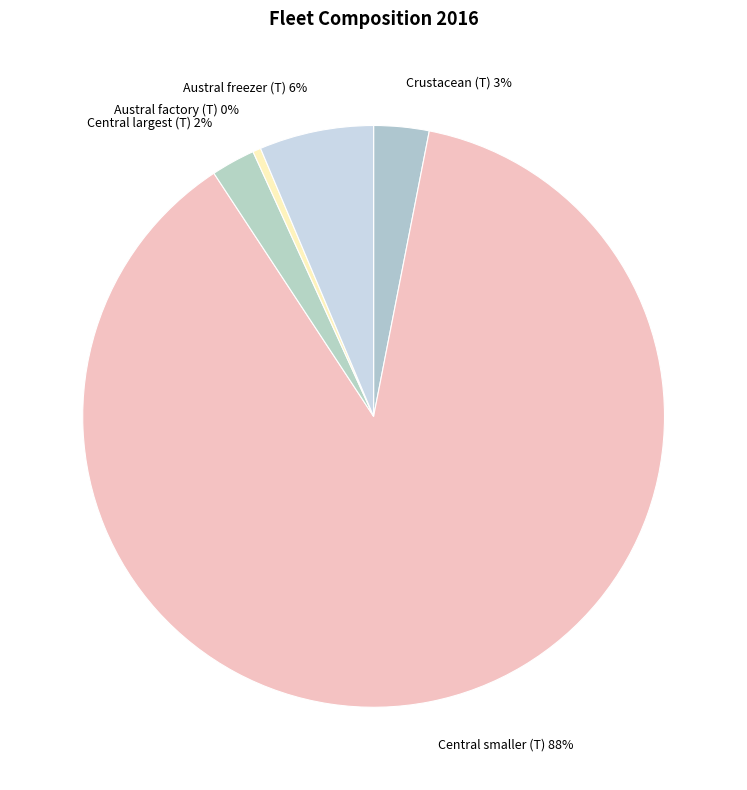

Do Central largest (T) and Austral factory (T) together represent more than half of the pie?

No